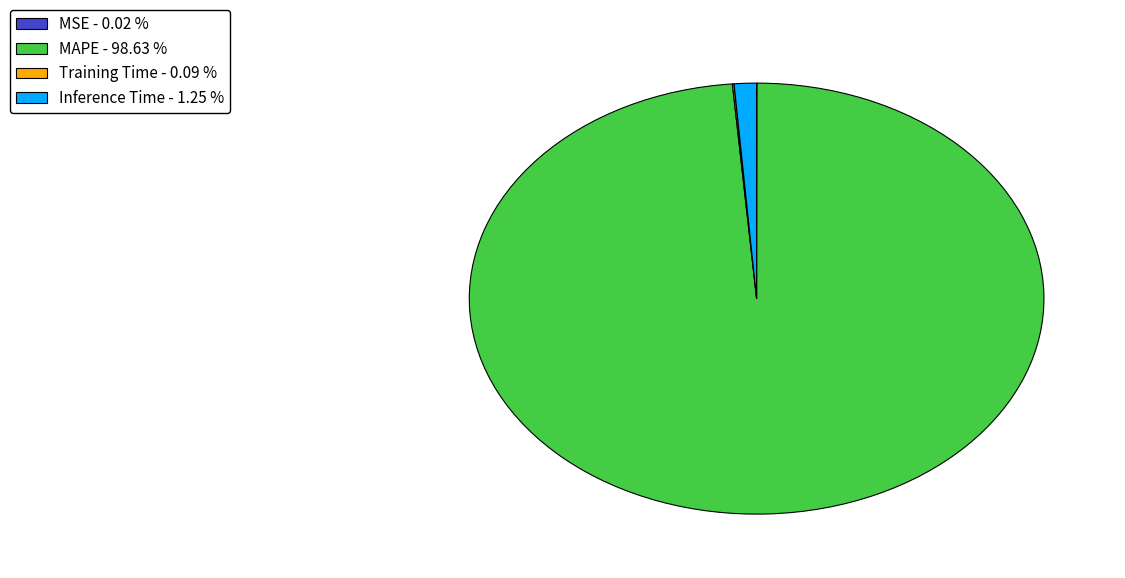

Between MAPE - 98.63 % and Inference Time - 1.25 %, which is larger?

MAPE - 98.63 %